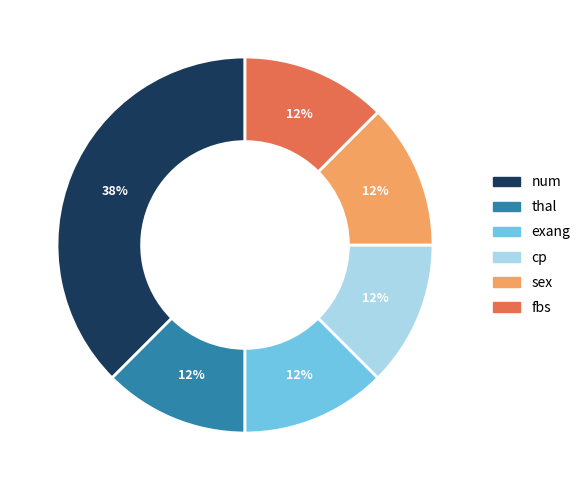

The sex slice represents 12% of the pie. True or false?

True